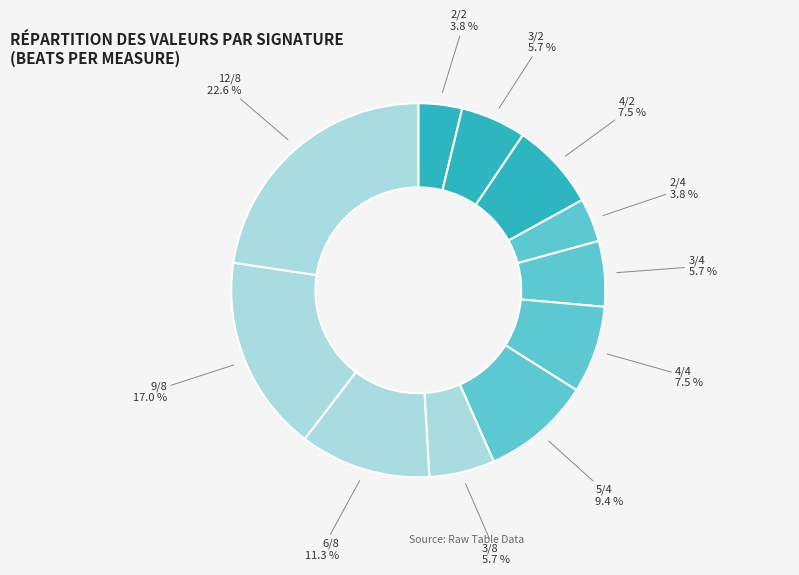

What percentage is the 3/8 slice, to the nearest percent?

6%